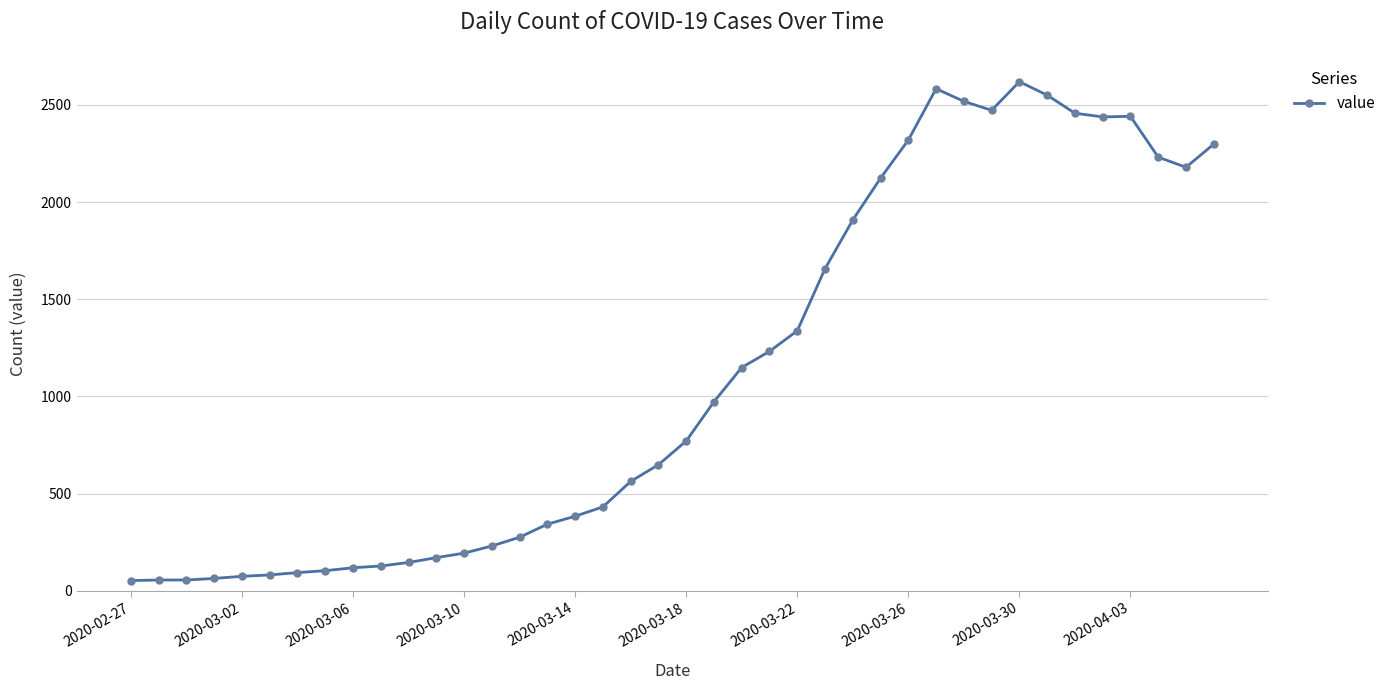

What is the greatest value displayed?

2619